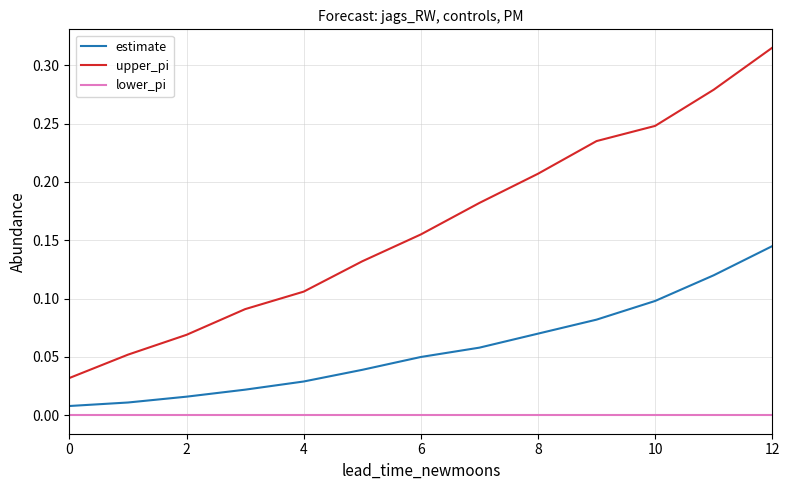

List the series in order of their peak value, lowest first.

lower_pi, estimate, upper_pi